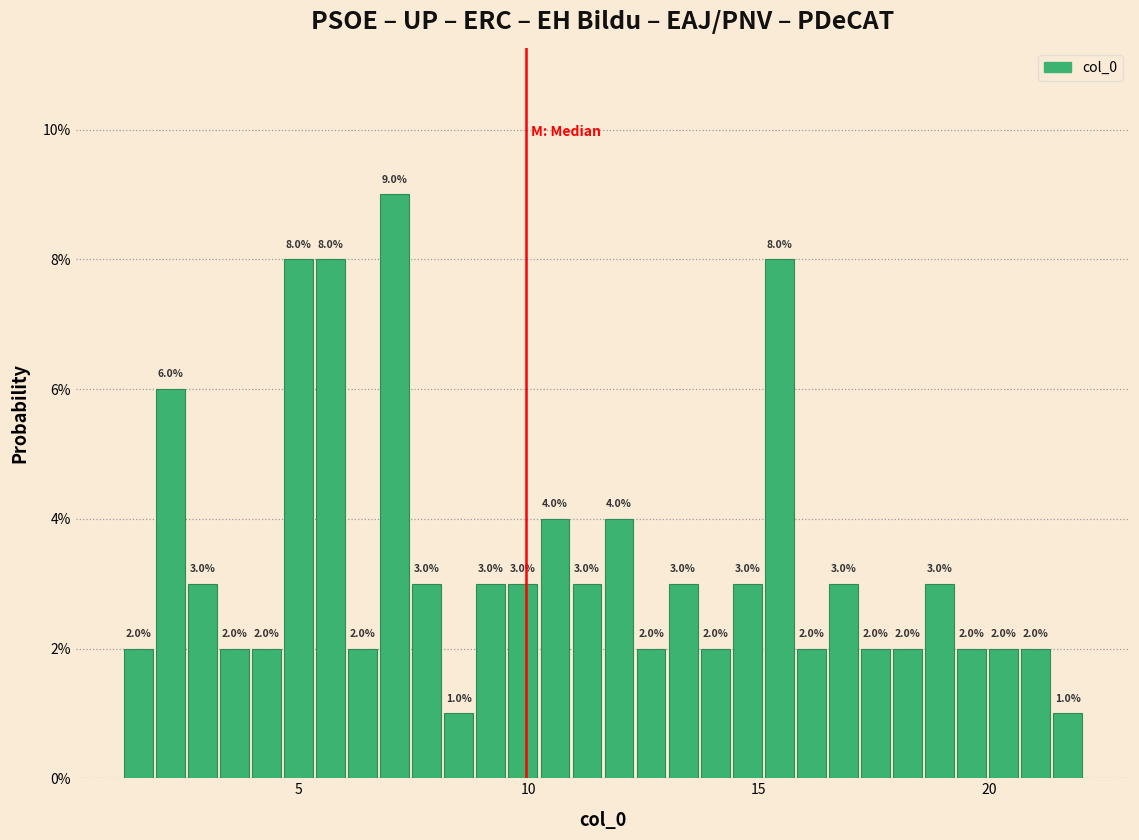

Around what value on the x-axis is the tallest bar? Give the approximate position of its centre, as read against the axis.

7.0